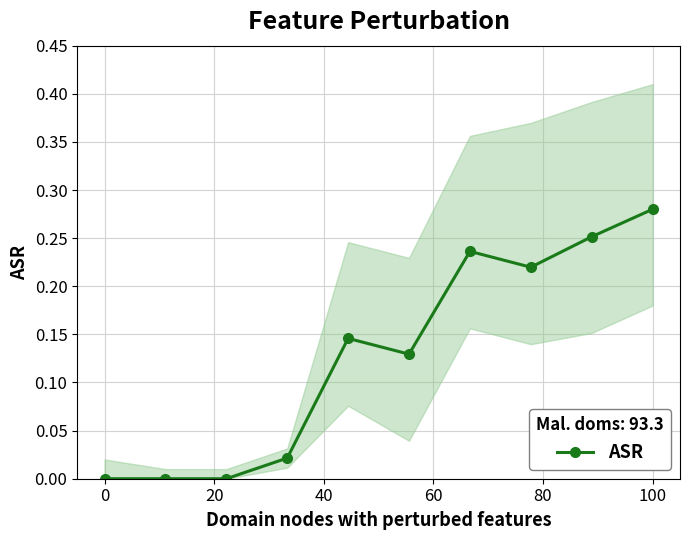

Which category has the highest value in the ASR series?

100